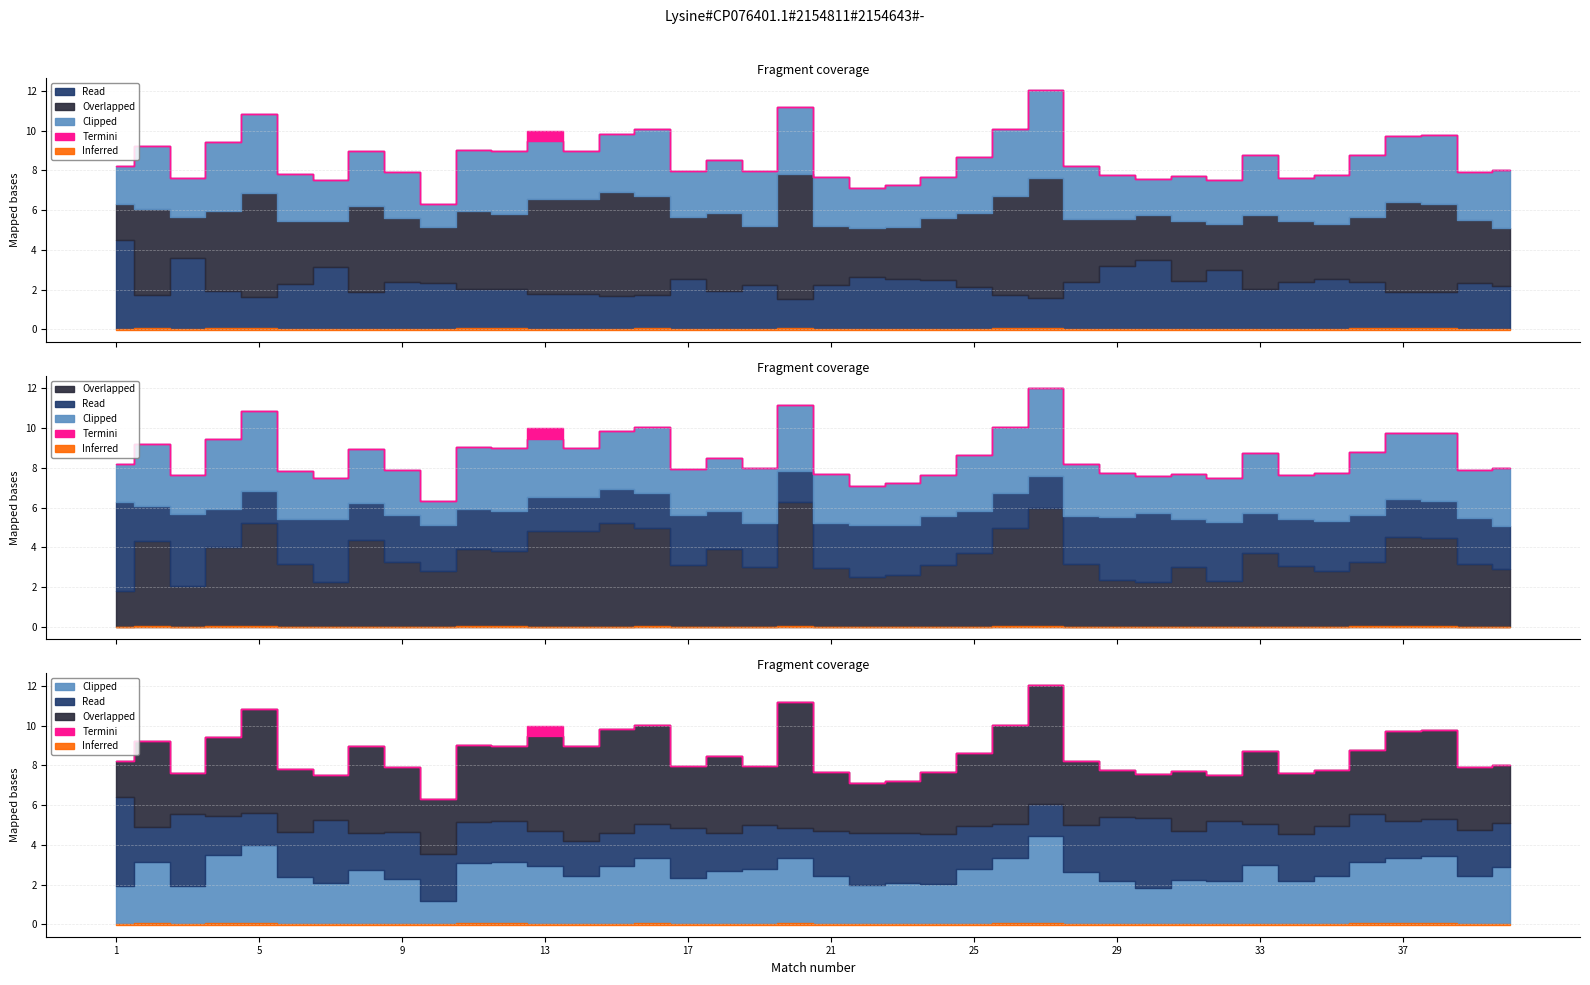

What is the spread (max minus min) of values at 17?

3.1